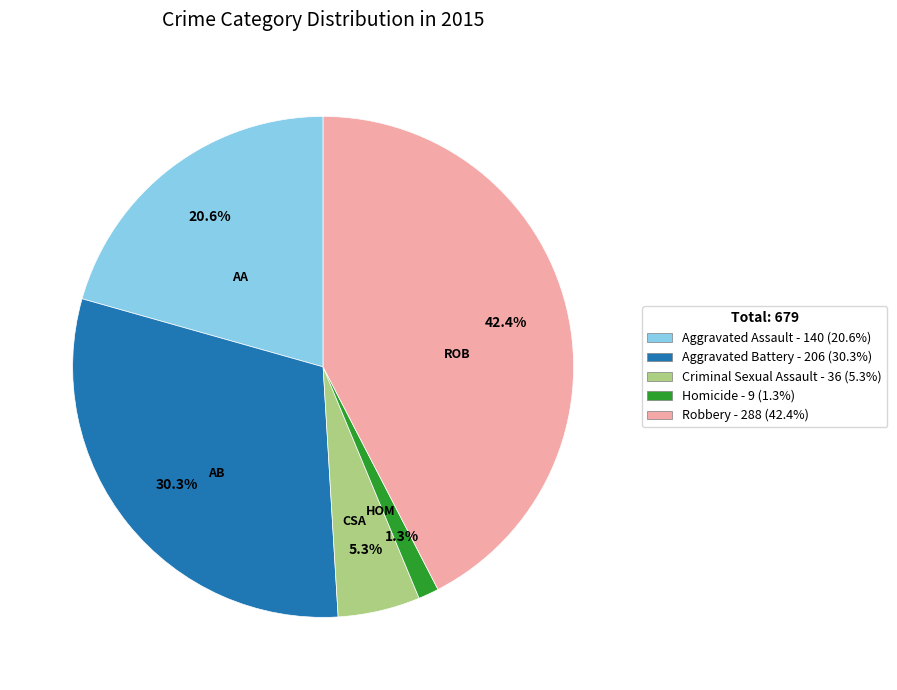

Which category has the smallest portion of the pie?

Homicide